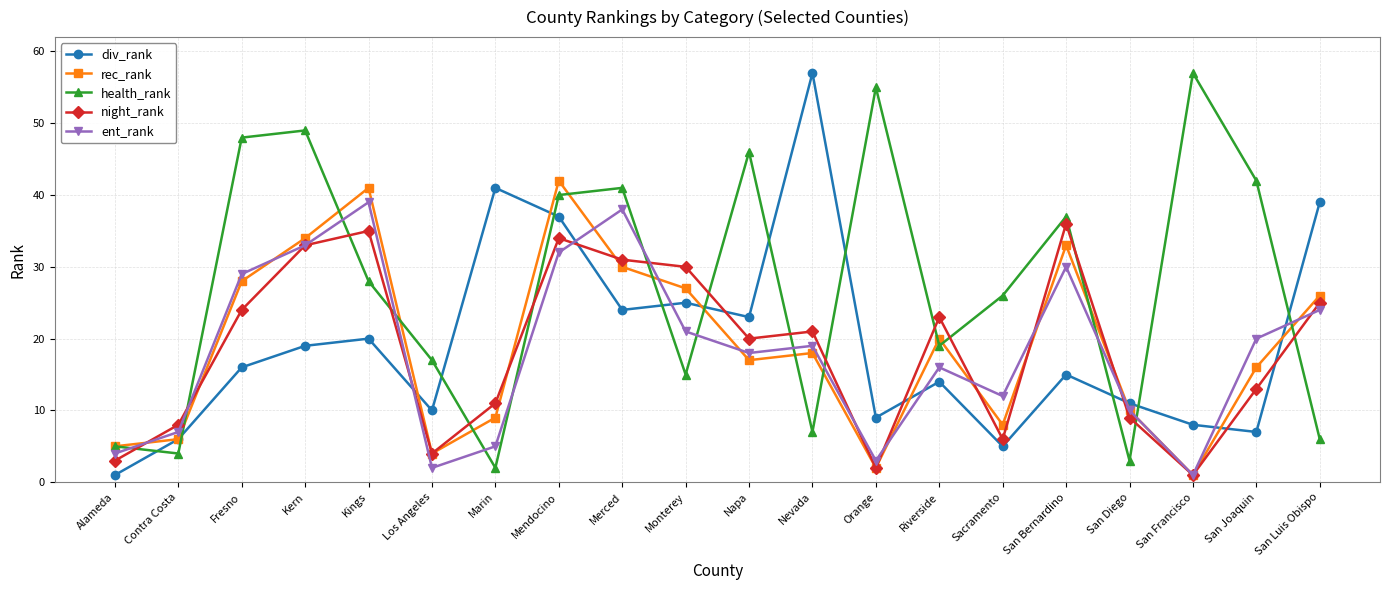

What is the minimum value shown in the chart?

1